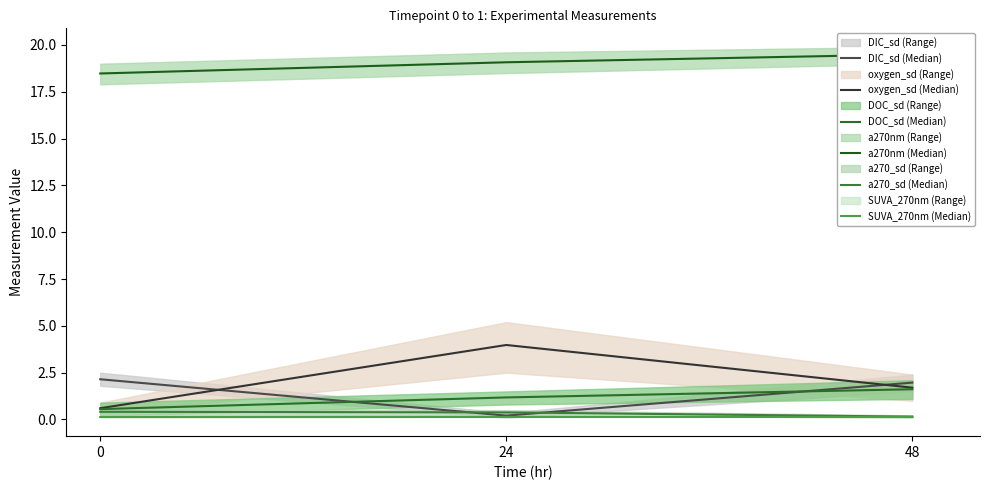

List the labels in order of DOC_sd (Median) value, largest first.

48, 24, 0